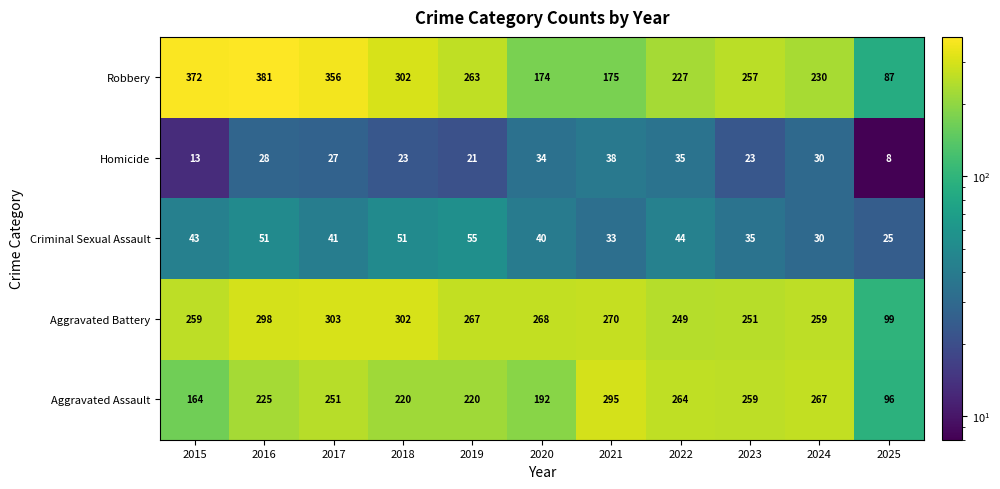

Which label corresponds to the smallest value in the chart?

2025